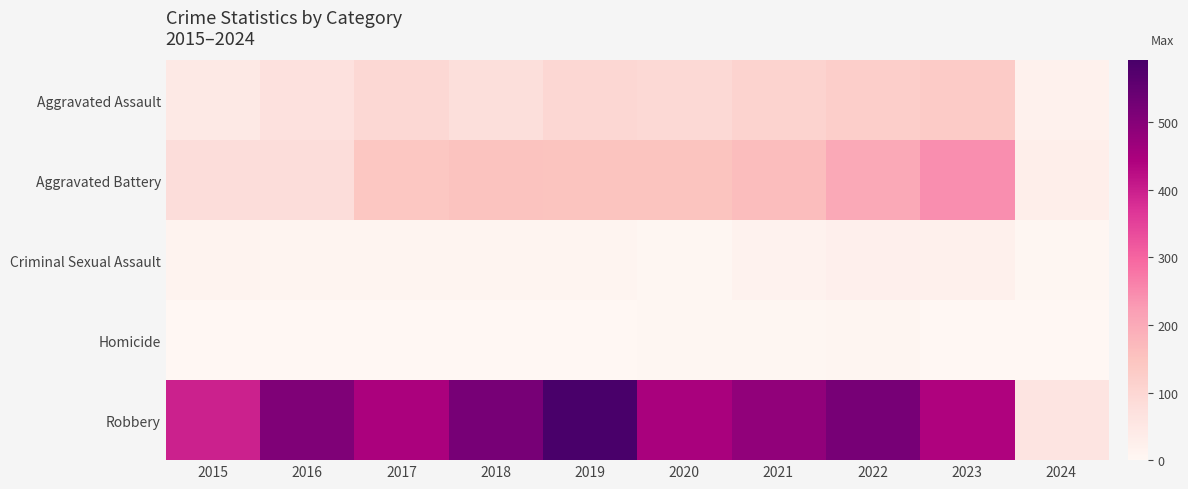

At which category is the sum across all series the highest?

2022